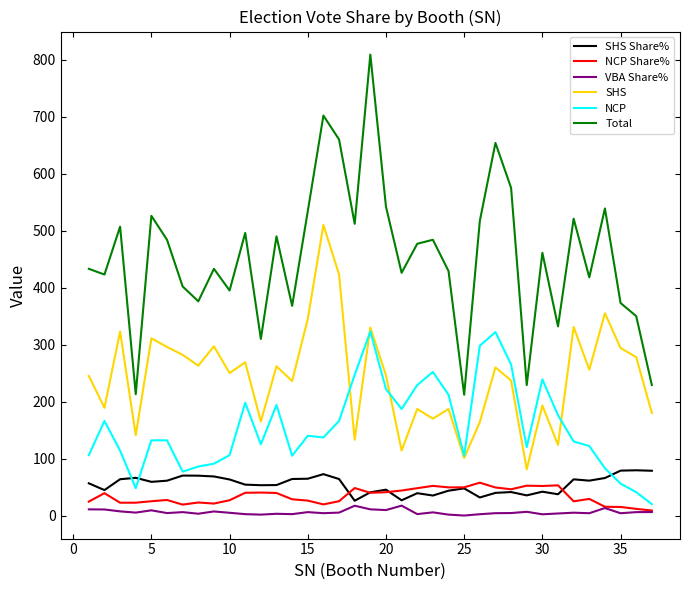

What is the lowest value of the SHS Share% series?

26.0